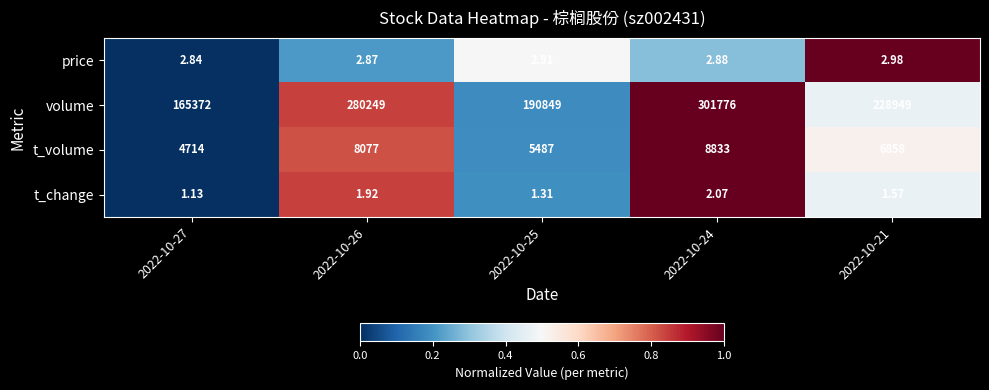

Which series has the largest range (max minus min)?

volume